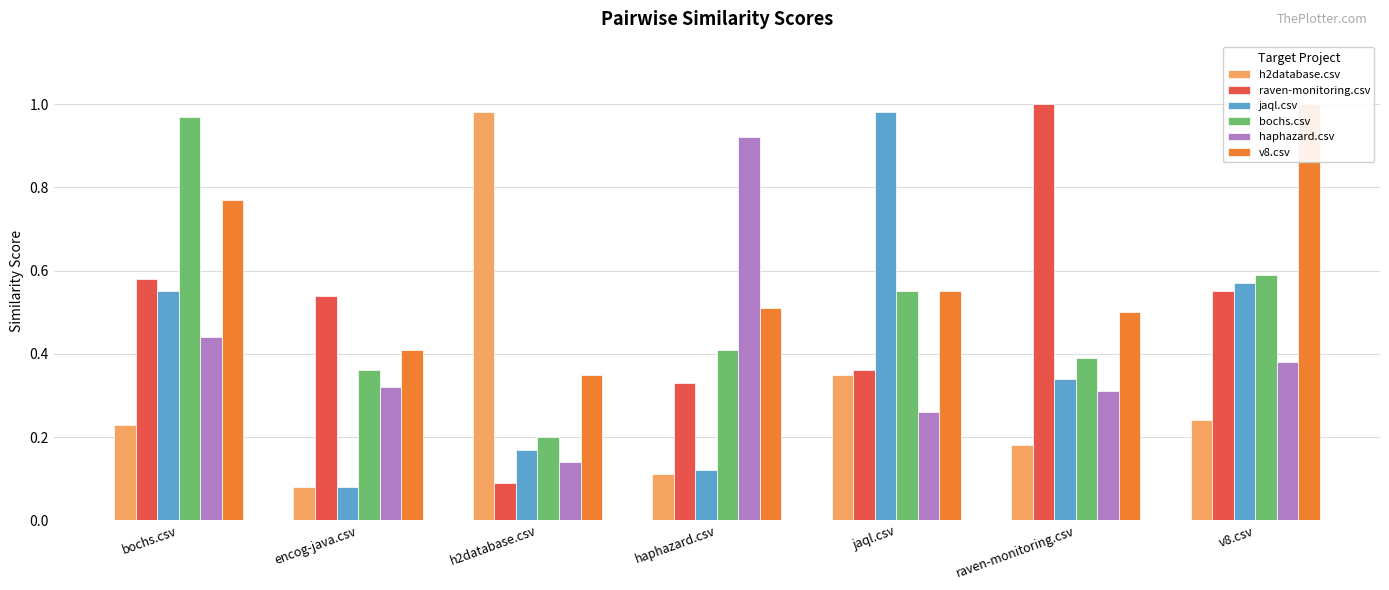

List the series in order of their peak value, highest first.

raven-monitoring.csv, v8.csv, h2database.csv, jaql.csv, bochs.csv, haphazard.csv